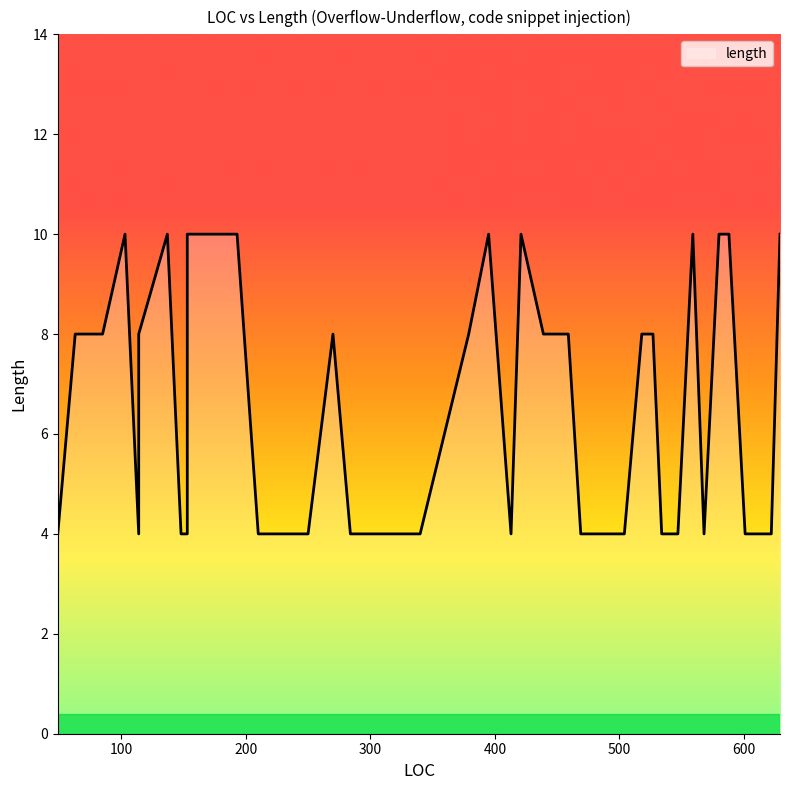

At which label does the data first exceed 8?

103